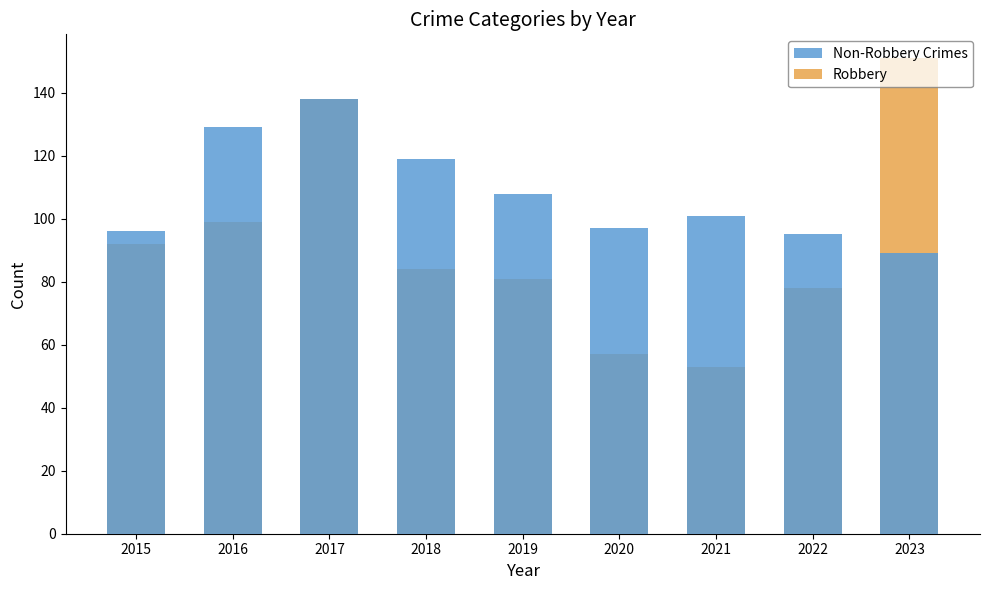

At which category is the sum across all series the highest?

2017